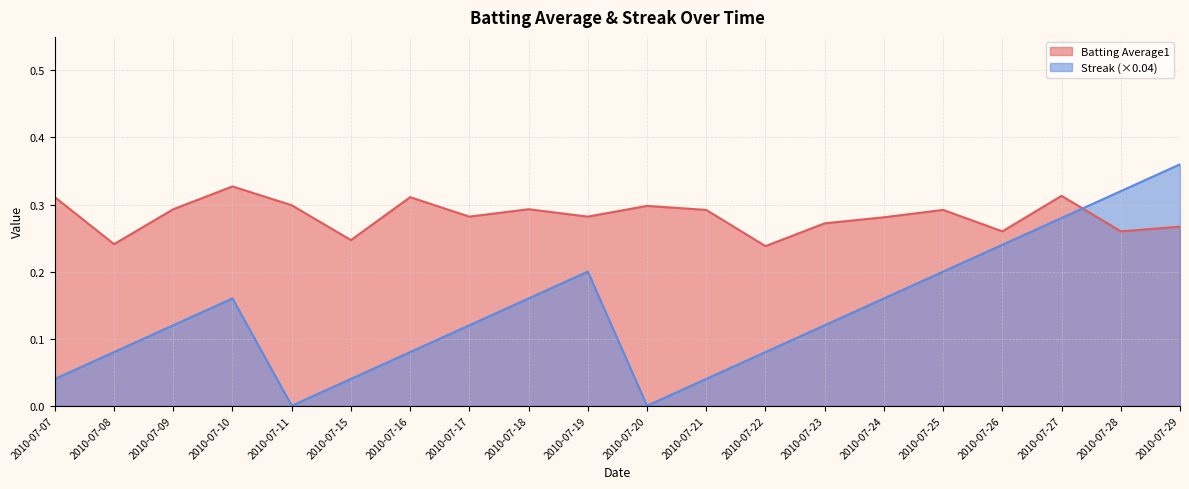

Rank the series by their average value, from lowest to highest.

Streak (×0.04), Batting Average1